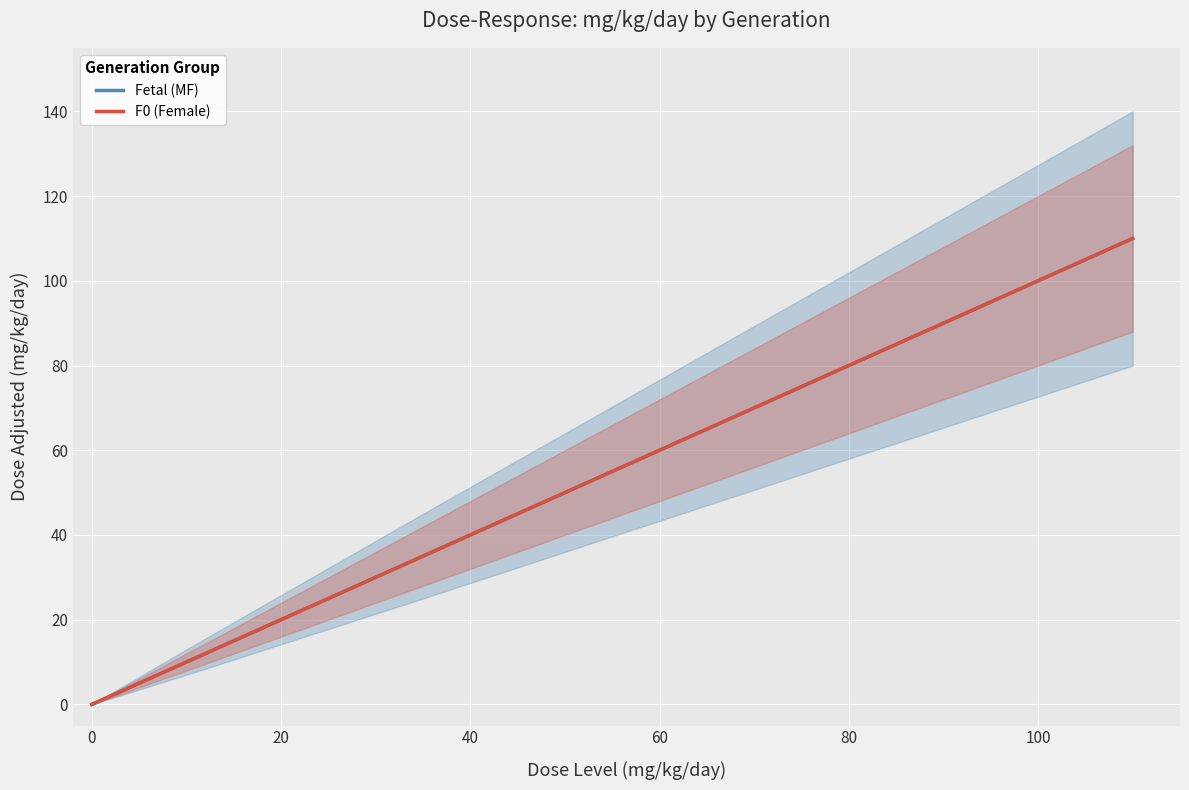

Reading right to left, list all the values displayed in this chart.

Fetal (MF): 110	35	10	0
F0 (Female): 110	35	10	0